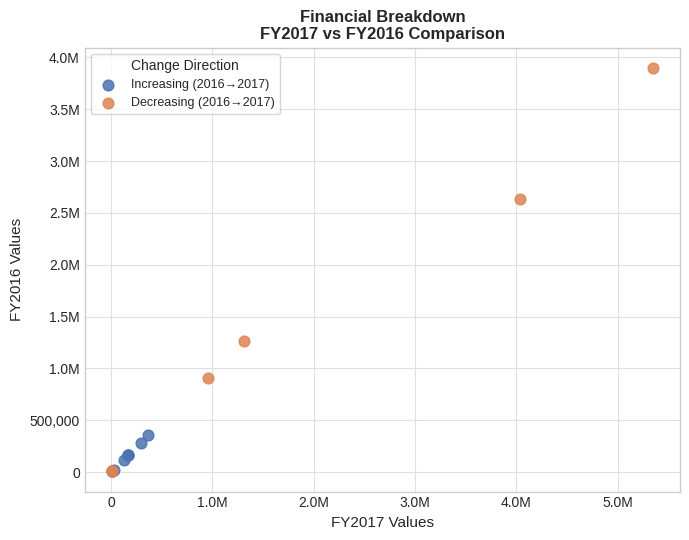

What are all the series names shown in the legend?

Increasing (2016→2017), Decreasing (2016→2017)